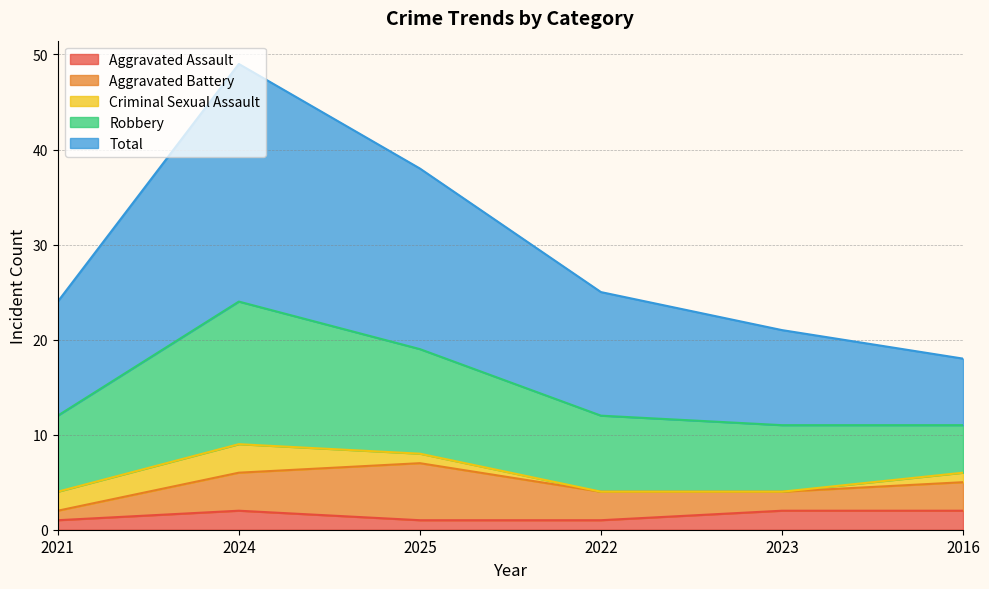

True or false: Aggravated Battery has more than 1 points higher than both neighbors.

False